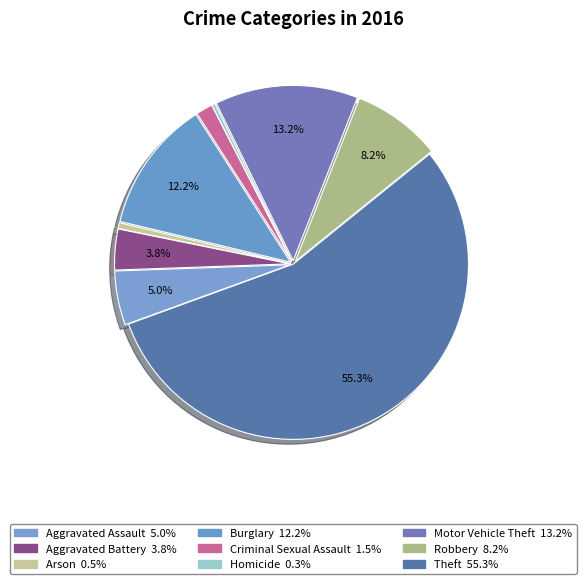

Does any single category account for the majority?

Yes